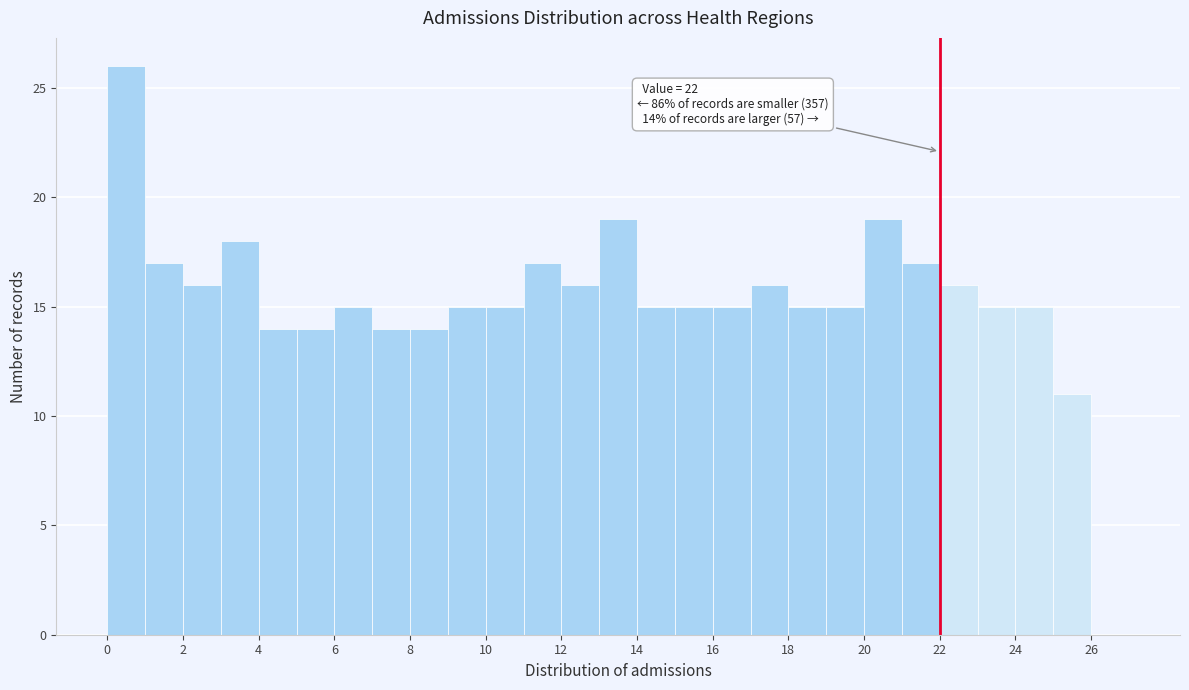

Over which range of the x-axis is the bar tallest?

0 to 1